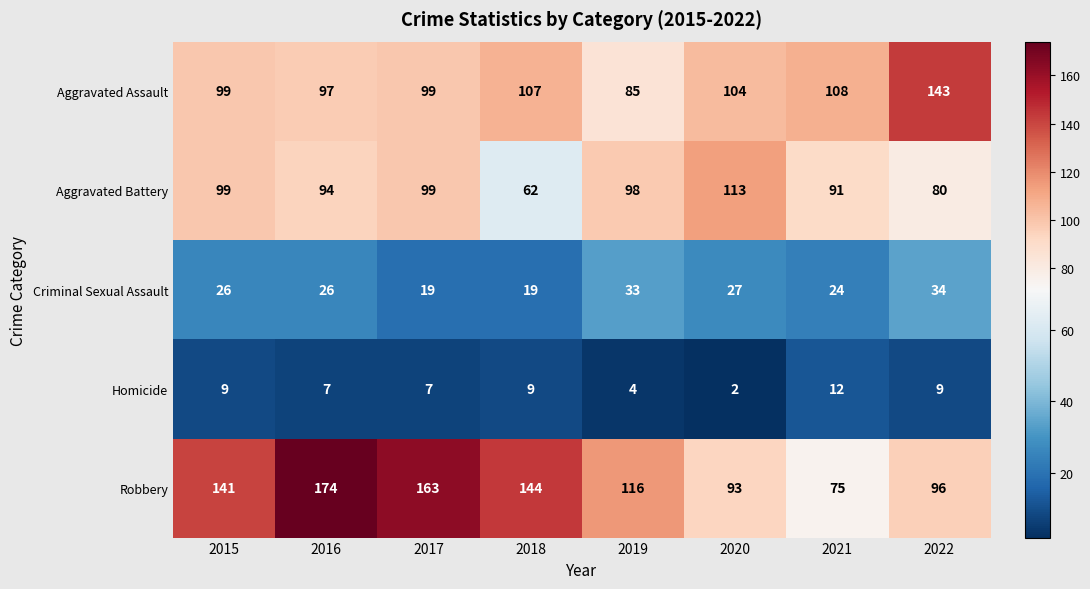

At 2020, list the series in order from smallest to largest.

Homicide, Criminal Sexual Assault, Robbery, Aggravated Assault, Aggravated Battery